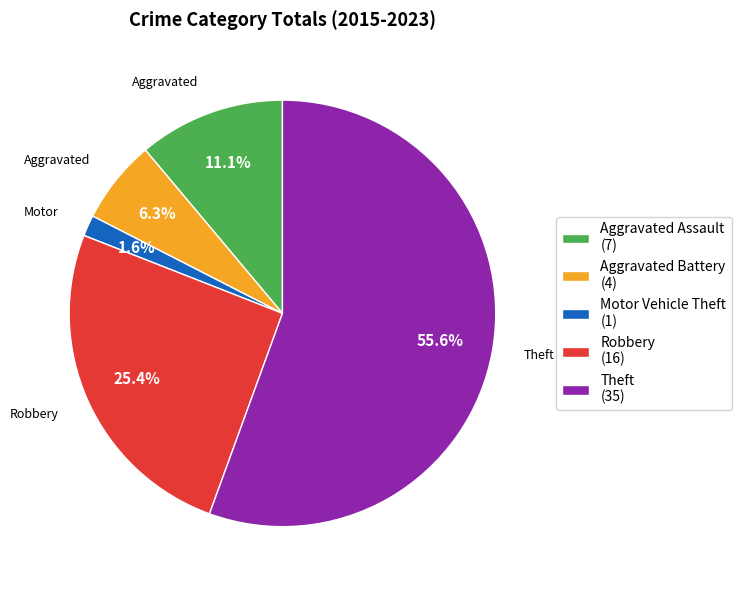

To the nearest percent, what is the combined percentage of Aggravated Battery and Theft?

62%